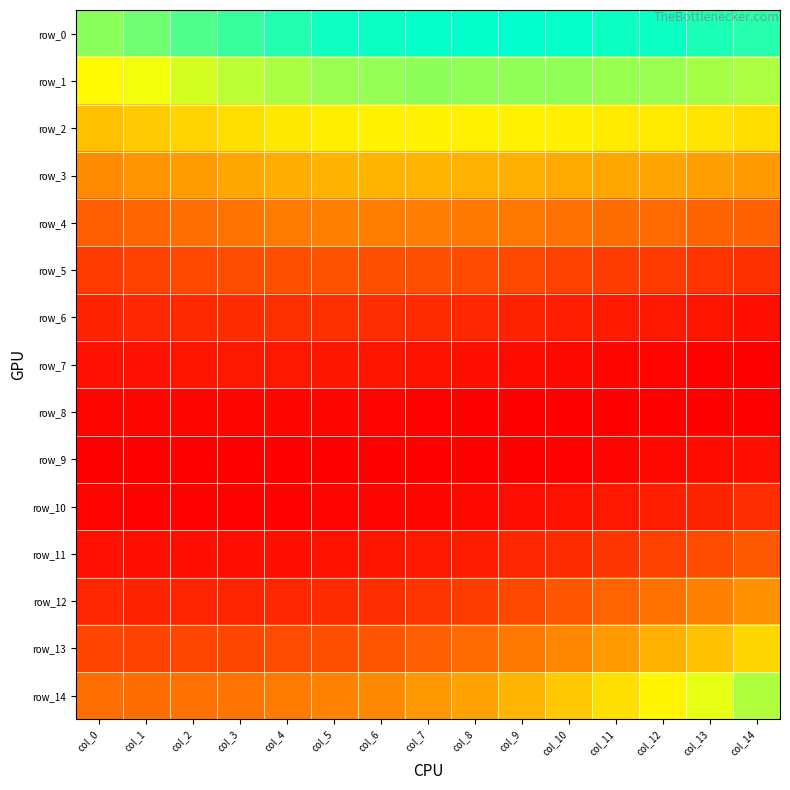

Reading right to left, extract all data points from this chart.

row_0: col_14=0.1	col_13=0.1	col_12=0.1	col_11=0.1	col_10=0.1	col_9=0.1	col_8=0.1	col_7=0.1	col_6=0.1	col_5=0.1	col_4=0.1	col_3=0.1	col_2=0.1	col_1=0.1	col_0=0.1
row_1: col_14=0.1	col_13=0.1	col_12=0.1	col_11=0.1	col_10=0.1	col_9=0.1	col_8=0.1	col_7=0.1	col_6=0.1	col_5=0.1	col_4=0.1	col_3=0.1	col_2=0.1	col_1=0.1	col_0=0.1
row_2: col_14=0.1	col_13=0.1	col_12=0.1	col_11=0.1	col_10=0.1	col_9=0.1	col_8=0.1	col_7=0.1	col_6=0.1	col_5=0.1	col_4=0.1	col_3=0.1	col_2=0.1	col_1=0.1	col_0=0.0
row_3: col_14=0.0	col_13=0.0	col_12=0.0	col_11=0.0	col_10=0.0	col_9=0.0	col_8=0.0	col_7=0.0	col_6=0.0	col_5=0.0	col_4=0.0	col_3=0.0	col_2=0.0	col_1=0.0	col_0=0.0
row_4: col_14=0.0	col_13=0.0	col_12=0.0	col_11=0.0	col_10=0.0	col_9=0.0	col_8=0.0	col_7=0.0	col_6=0.0	col_5=0.0	col_4=0.0	col_3=0.0	col_2=0.0	col_1=0.0	col_0=0.0
row_5: col_14=0.0	col_13=0.0	col_12=0.0	col_11=0.0	col_10=0.0	col_9=0.0	col_8=0.0	col_7=0.0	col_6=0.0	col_5=0.0	col_4=0.0	col_3=0.0	col_2=0.0	col_1=0.0	col_0=0.0
row_6: col_14=0.0	col_13=0.0	col_12=0.0	col_11=0.0	col_10=0.0	col_9=0.0	col_8=0.0	col_7=0.0	col_6=0.0	col_5=0.0	col_4=0.0	col_3=0.0	col_2=0.0	col_1=0.0	col_0=0.0
row_7: col_14=0.0	col_13=0.0	col_12=0.0	col_11=0.0	col_10=0.0	col_9=0.0	col_8=0.0	col_7=0.0	col_6=0.0	col_5=0.0	col_4=0.0	col_3=0.0	col_2=0.0	col_1=0.0	col_0=0.0
row_8: col_14=0.0	col_13=0.0	col_12=0.0	col_11=0.0	col_10=0.0	col_9=0.0	col_8=0.0	col_7=0.0	col_6=0.0	col_5=0.0	col_4=0.0	col_3=0.0	col_2=0.0	col_1=0.0	col_0=0.0
row_9: col_14=0.0	col_13=0.0	col_12=0.0	col_11=0.0	col_10=0.0	col_9=0.0	col_8=0.0	col_7=0.0	col_6=0.0	col_5=0.0	col_4=0.0	col_3=0.0	col_2=0.0	col_1=0.0	col_0=0.0
row_10: col_14=0.0	col_13=0.0	col_12=0.0	col_11=0.0	col_10=0.0	col_9=0.0	col_8=0.0	col_7=0.0	col_6=0.0	col_5=0.0	col_4=0.0	col_3=0.0	col_2=0.0	col_1=0.0	col_0=0.0
row_11: col_14=0.0	col_13=0.0	col_12=0.0	col_11=0.0	col_10=0.0	col_9=0.0	col_8=0.0	col_7=0.0	col_6=0.0	col_5=0.0	col_4=0.0	col_3=0.0	col_2=0.0	col_1=0.0	col_0=0.0
row_12: col_14=0.0	col_13=0.0	col_12=0.0	col_11=0.0	col_10=0.0	col_9=0.0	col_8=0.0	col_7=0.0	col_6=0.0	col_5=0.0	col_4=0.0	col_3=0.0	col_2=0.0	col_1=0.0	col_0=0.0
row_13: col_14=0.1	col_13=0.0	col_12=0.0	col_11=0.0	col_10=0.0	col_9=0.0	col_8=0.0	col_7=0.0	col_6=0.0	col_5=0.0	col_4=0.0	col_3=0.0	col_2=0.0	col_1=0.0	col_0=0.0
row_14: col_14=0.1	col_13=0.1	col_12=0.1	col_11=0.1	col_10=0.1	col_9=0.0	col_8=0.0	col_7=0.0	col_6=0.0	col_5=0.0	col_4=0.0	col_3=0.0	col_2=0.0	col_1=0.0	col_0=0.0